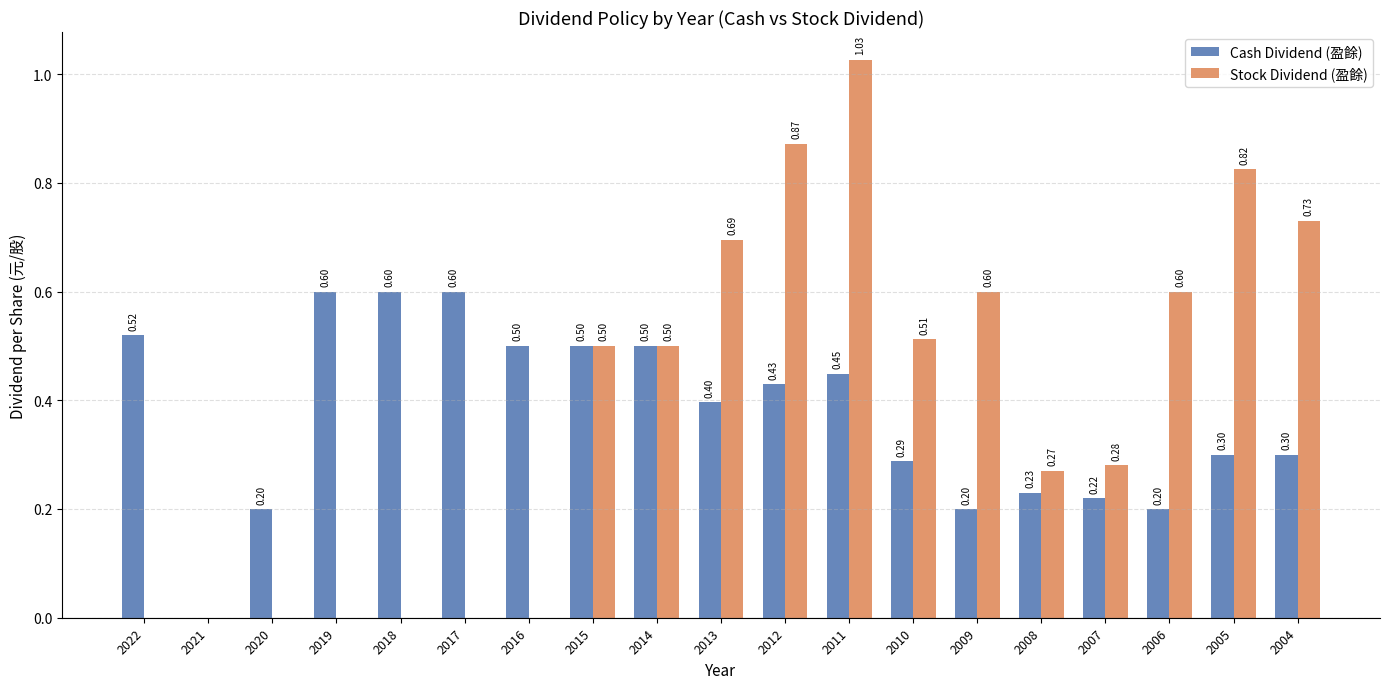

What is the sum of all Stock Dividend (盈餘) values?

7.4